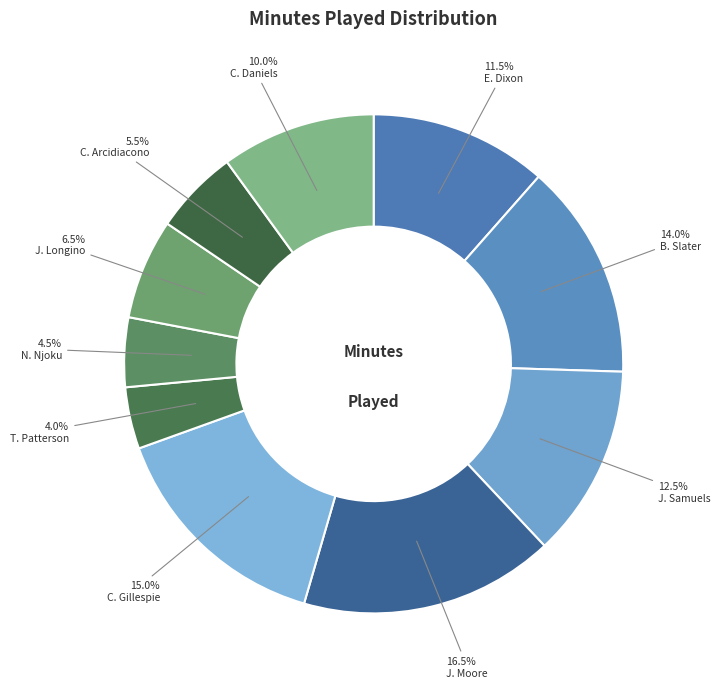

Which category has the biggest portion of the pie?

J. Moore